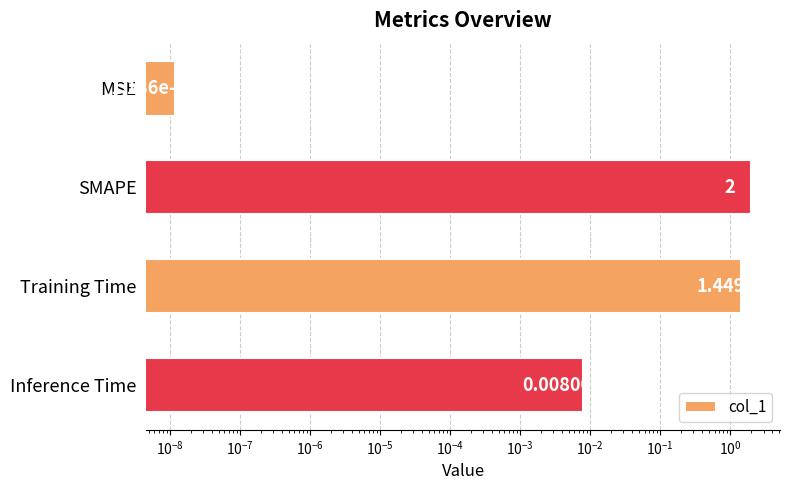

What is the sum of all values?

3.5